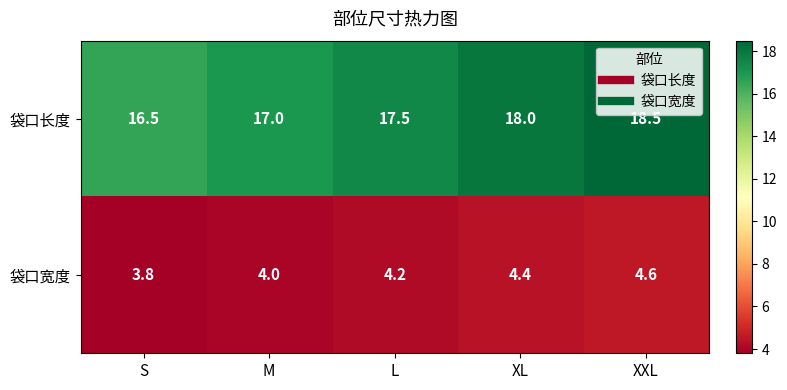

At which category is the sum across all series the highest?

XXL